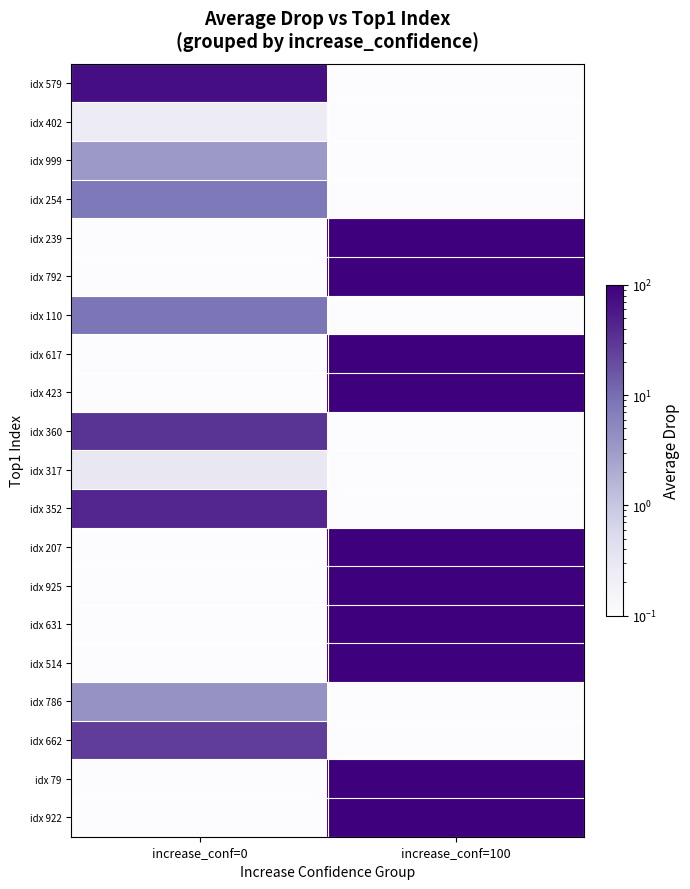

Which category has the highest value across all series?

increase_conf=100